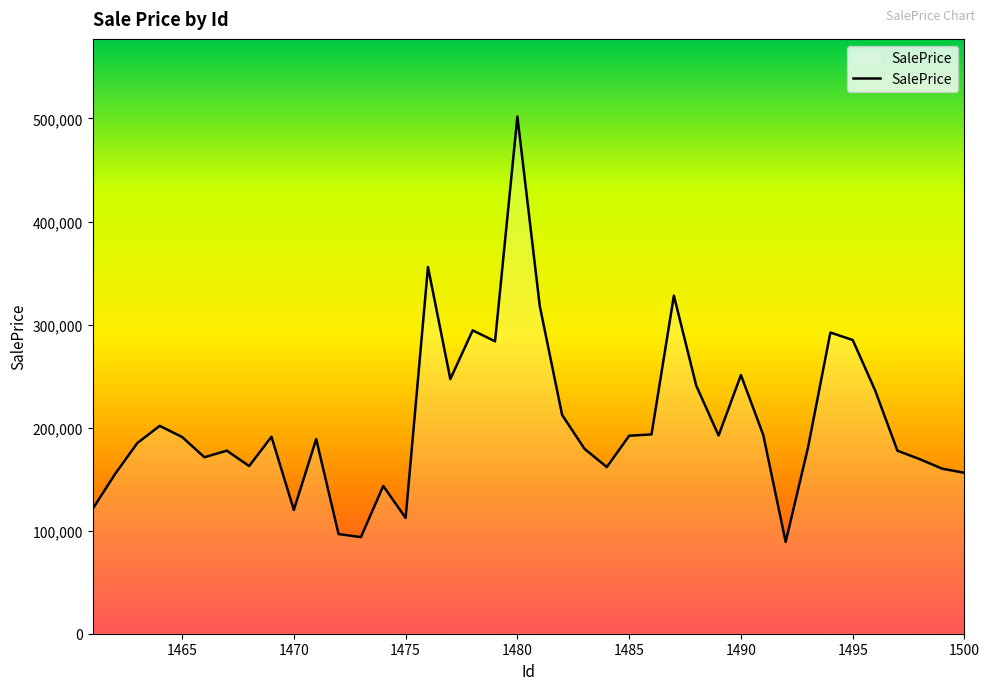

What is the sum of all values?

8202832.8